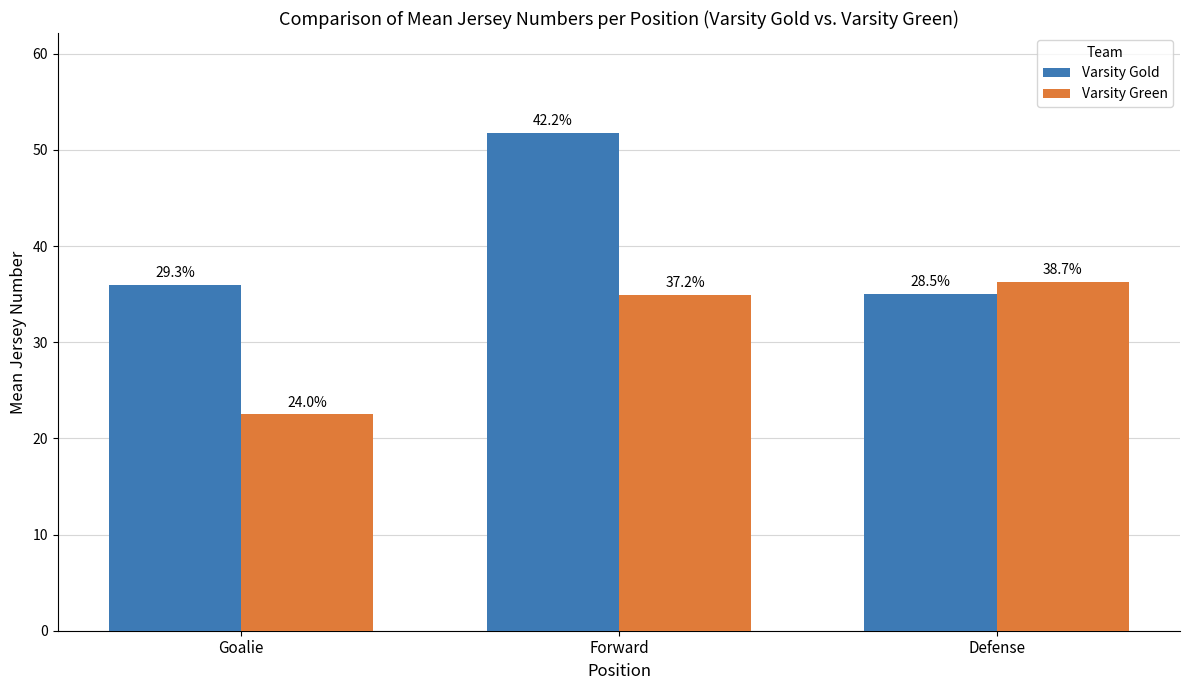

List the labels in order of Varsity Green value, largest first.

Defense, Forward, Goalie